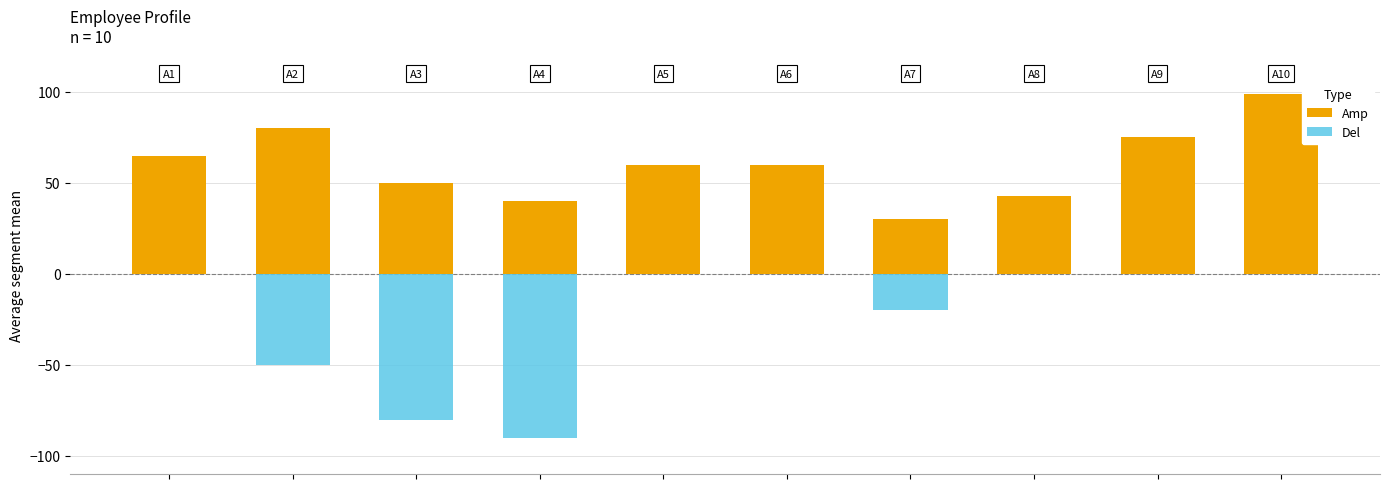

Rank the series by their average value, from lowest to highest.

Del, Amp